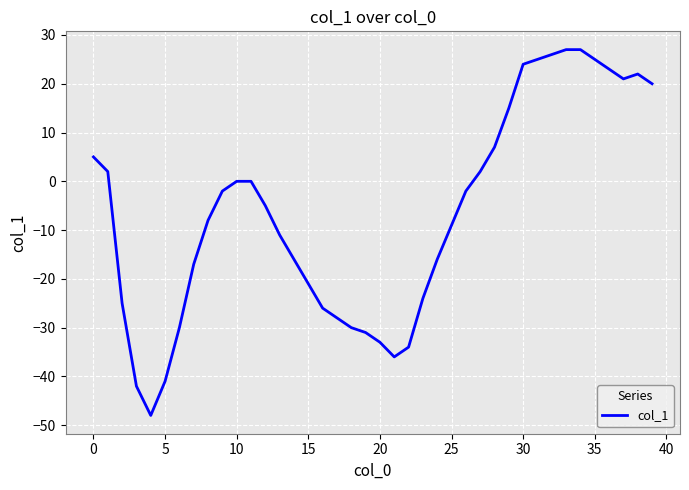

What is the maximum value shown in the chart?

27